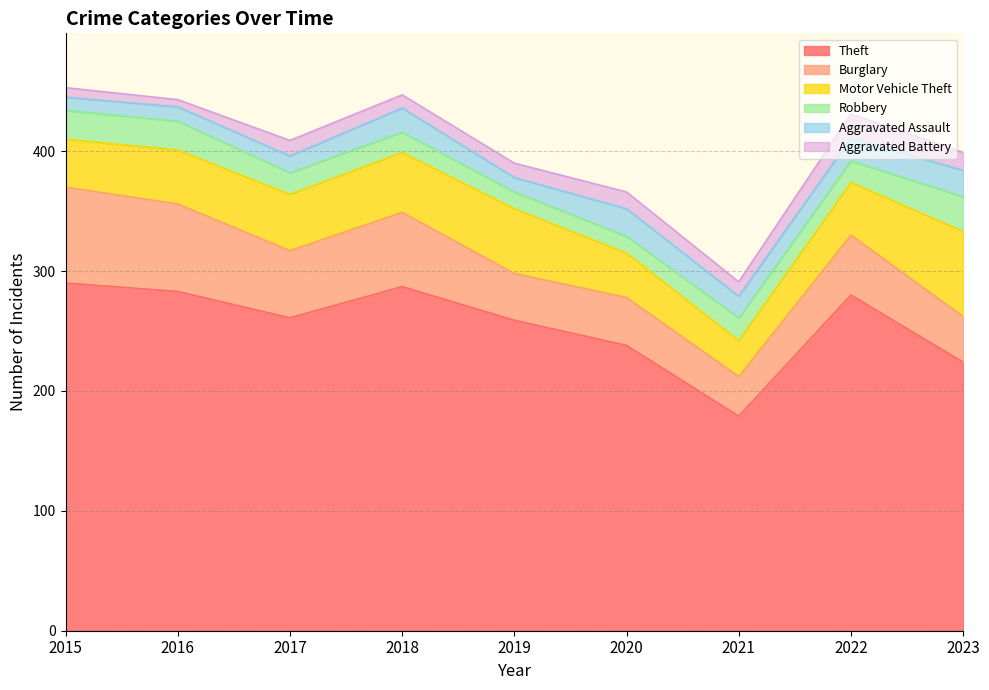

In Aggravated Battery, how many points are lower than both neighbors (excluding endpoints)?

3